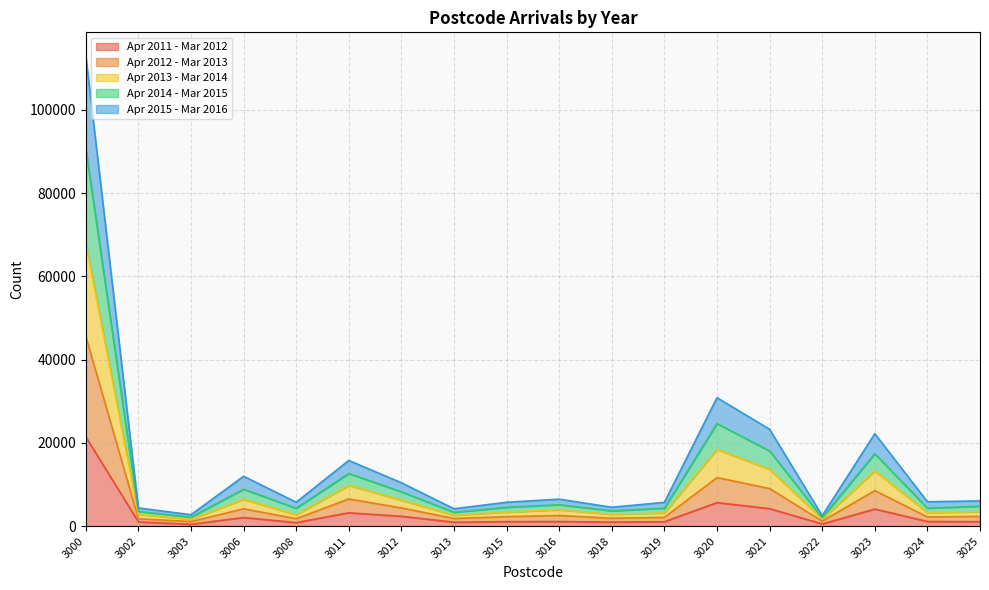

At which category is the sum across all series the highest?

3000